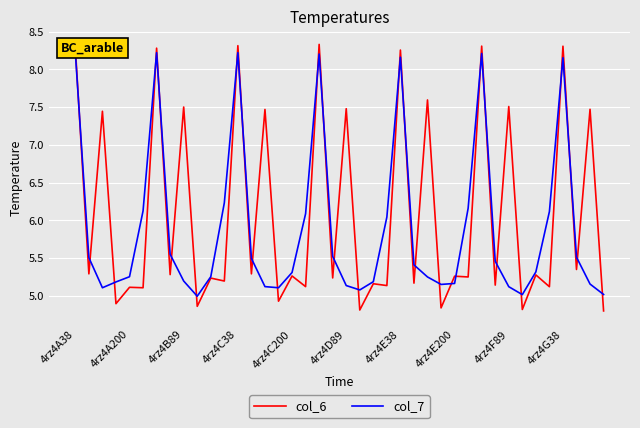

How many intersections are there between col_7 and col_6?

29